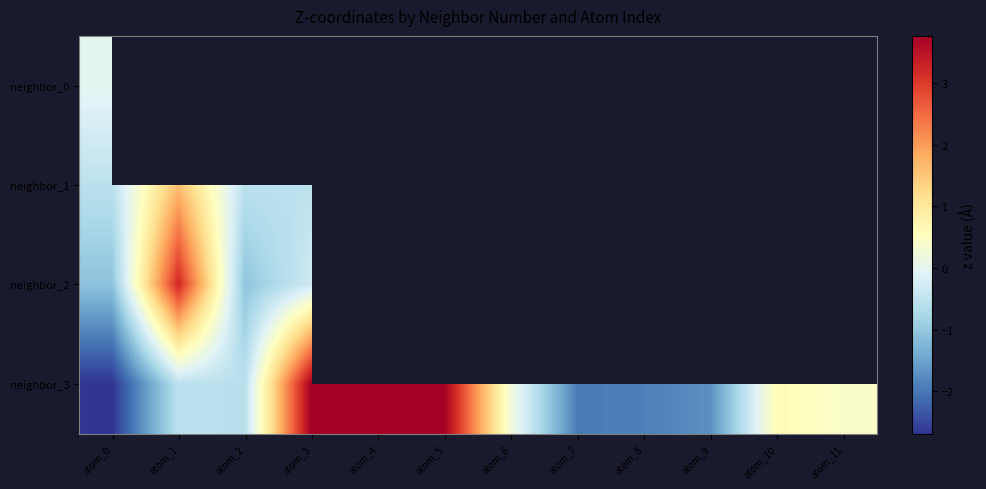

Which series has the largest total across all categories?

neighbor_3